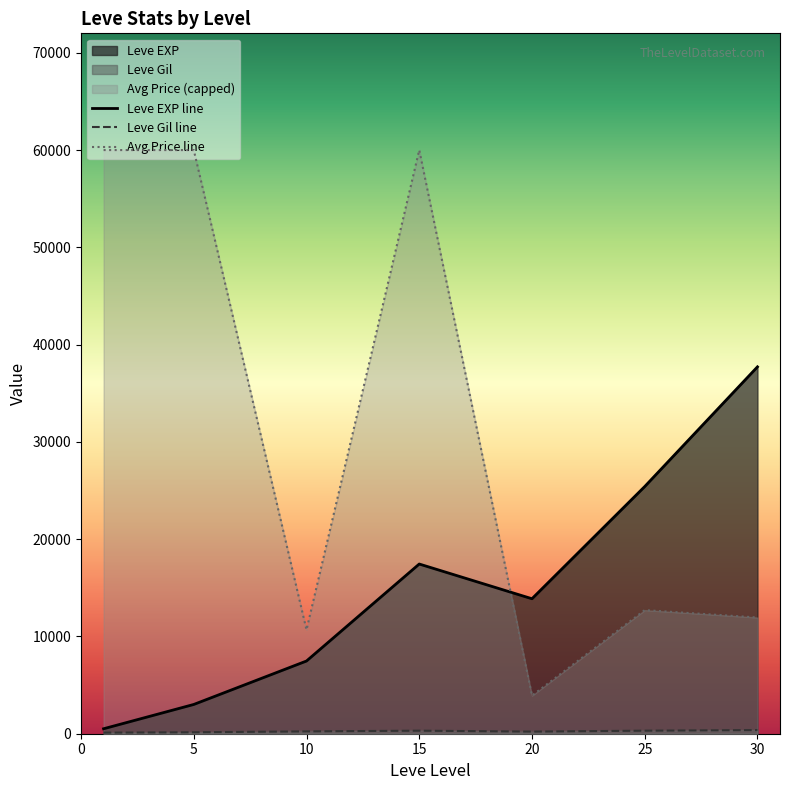

Rank the series by their maximum value, from lowest to highest.

Leve Gil line, Leve EXP line, Avg Price line